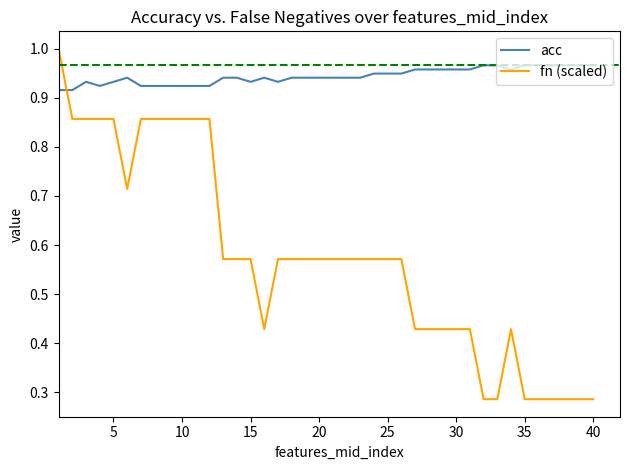

Which series has the largest range (max minus min)?

fn (scaled)